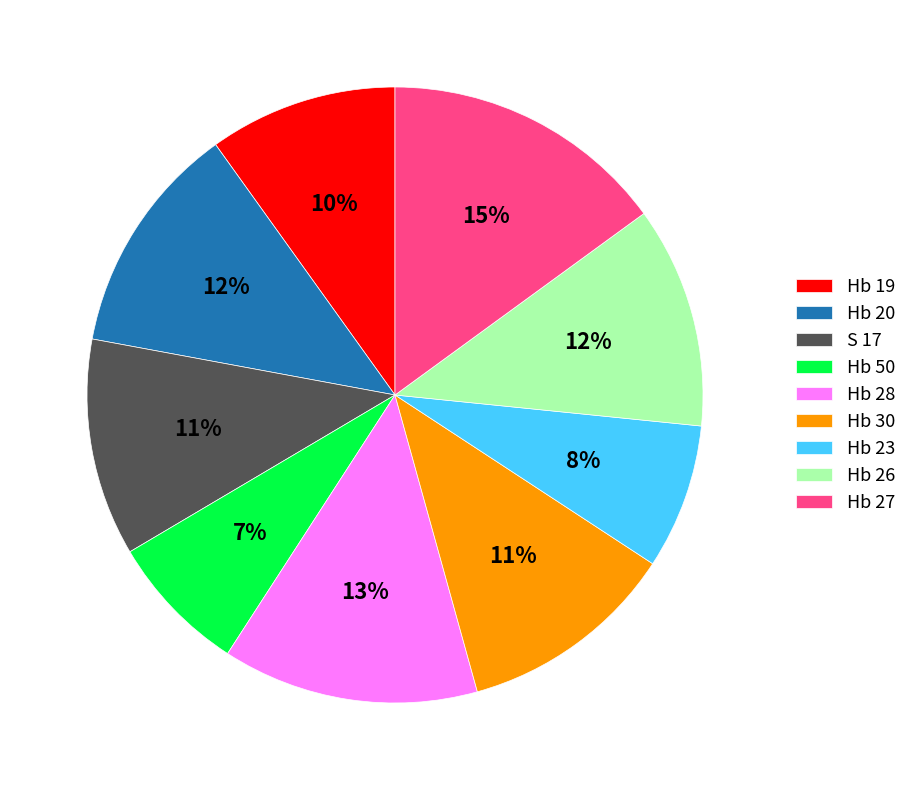

How many slices are in this pie chart?

9